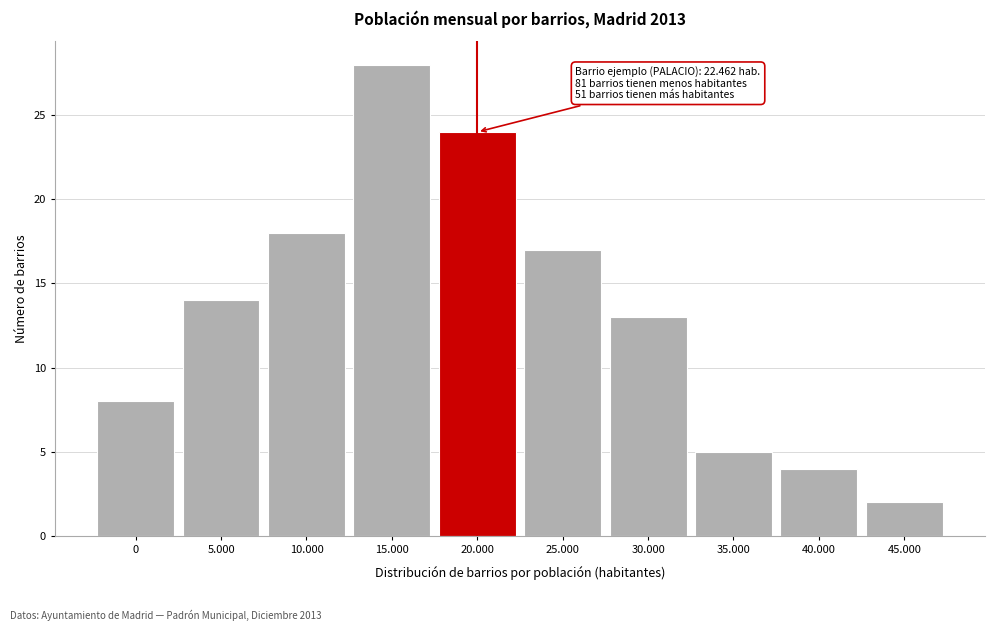

Reading right to left, transcribe all the data shown in this chart.

2	4	5	13	17	24	28	18	14	8